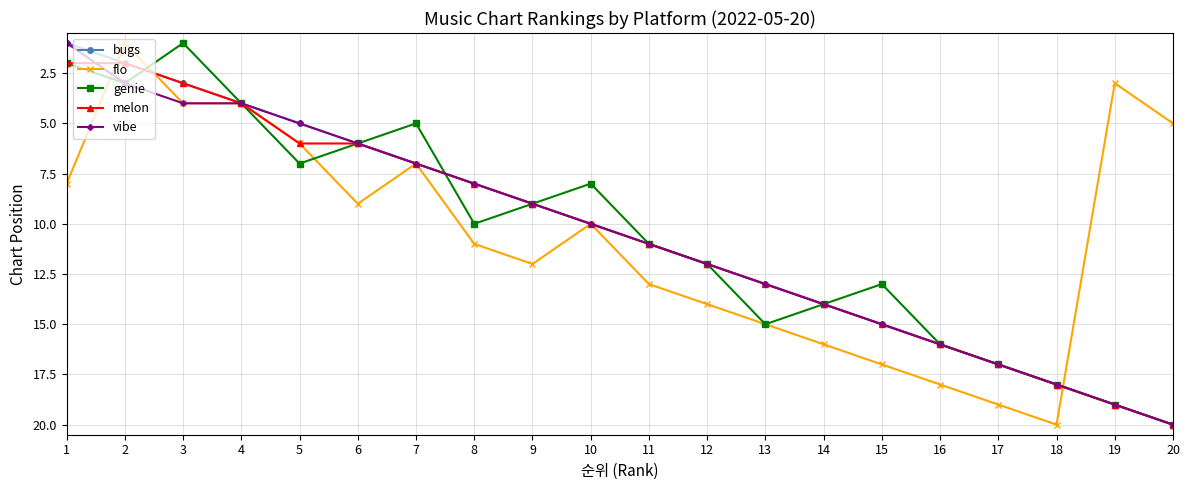

The melon series shows 5 at 13. True or false?

False